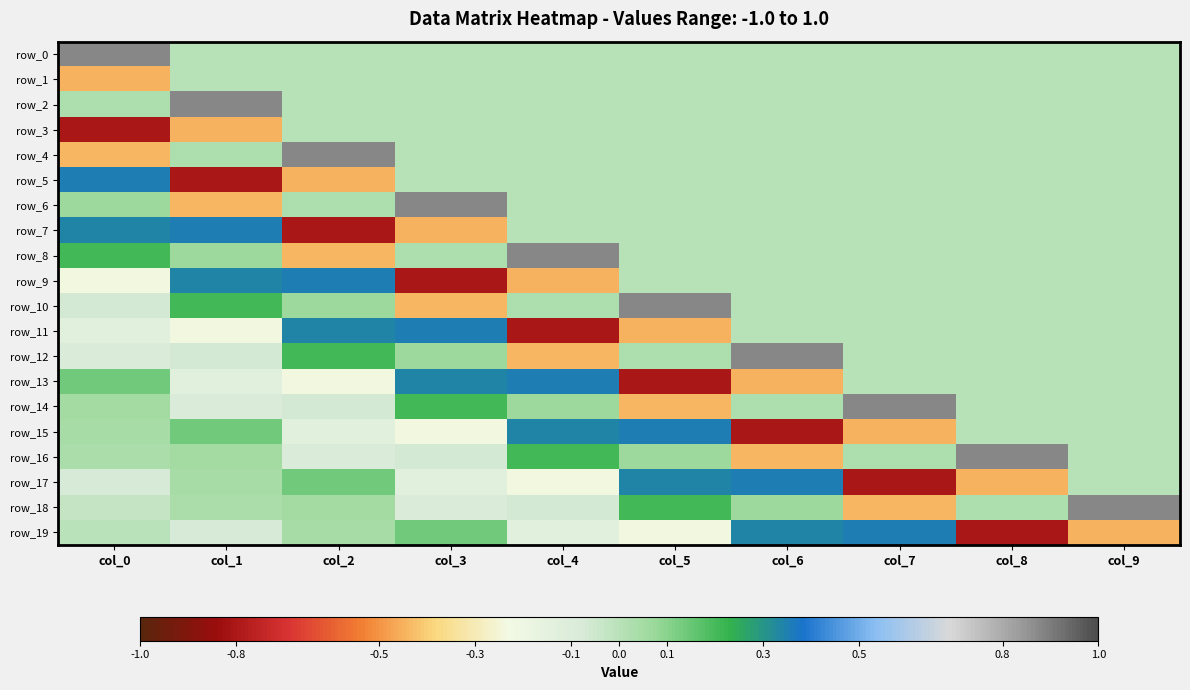

List the labels in order of row_11 value, smallest first.

col_4, col_5, col_1, col_0, col_6, col_7, col_8, col_9, col_2, col_3